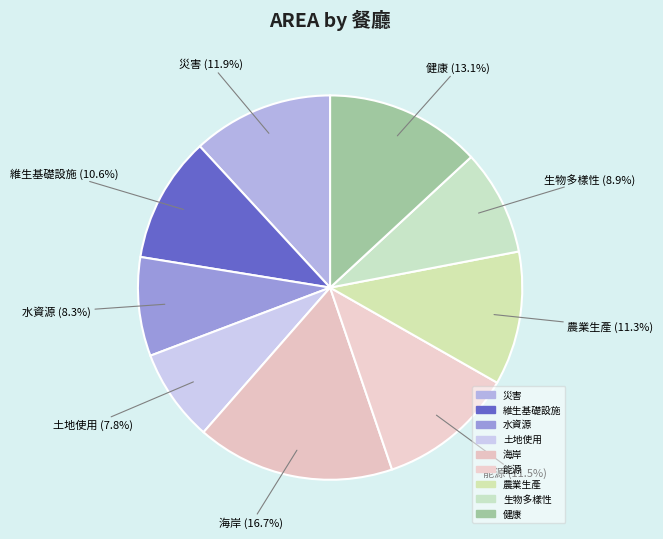

Rank the categories by value from lowest to highest.

土地使用, 水資源, 生物多樣性, 維生基礎設施, 農業生產, 能源, 災害, 健康, 海岸